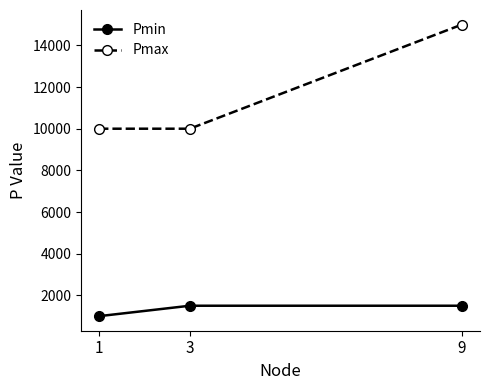

What are all the series names shown in the legend?

Pmin, Pmax